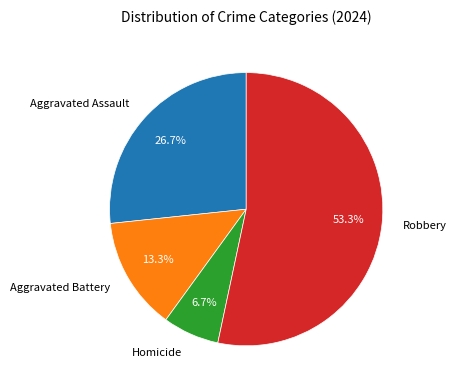

Approximately how many times larger is the value at Aggravated Battery compared to Homicide?

2.0